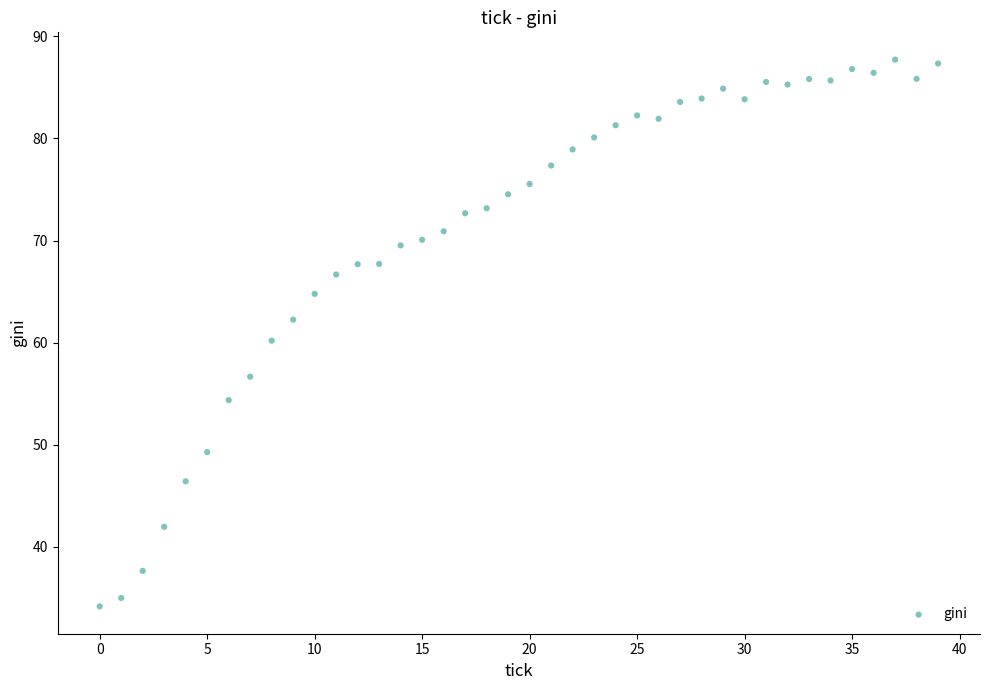

What is the range of Y values (max minus min)?

53.6